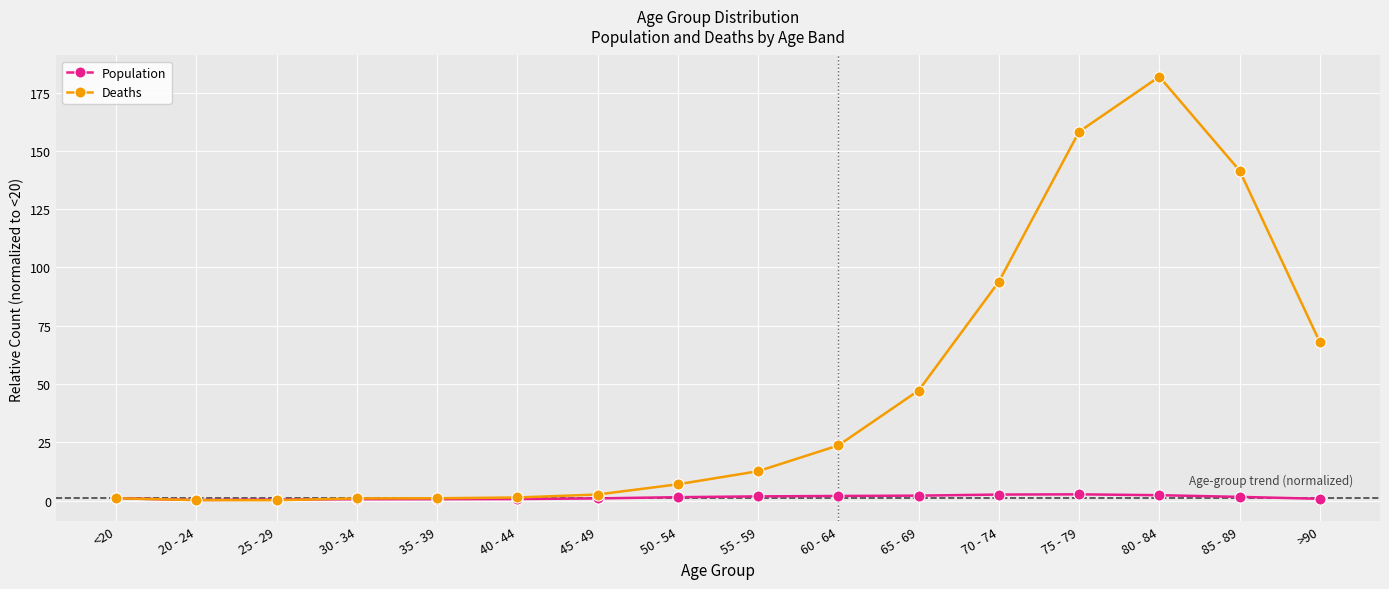

Does the chart have visible grid lines?

Yes